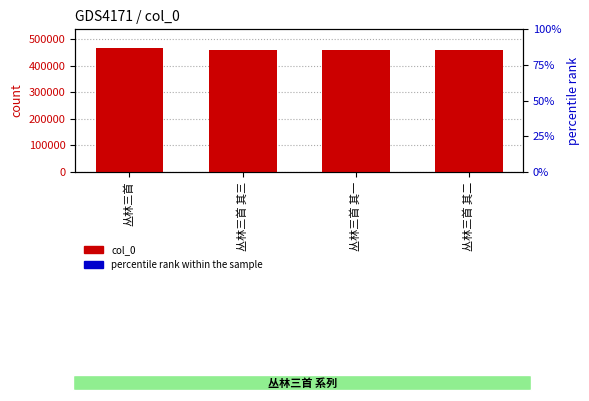

How many data points does each series have?

4